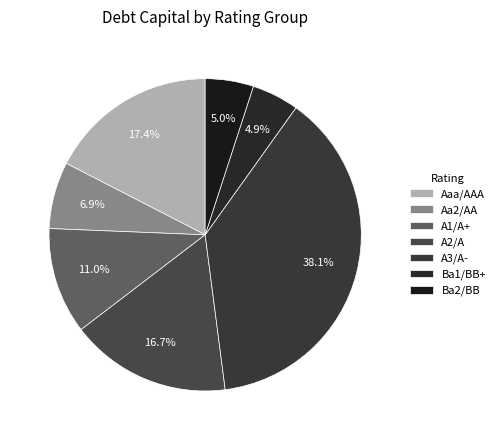

Count the number of slices in the pie.

7